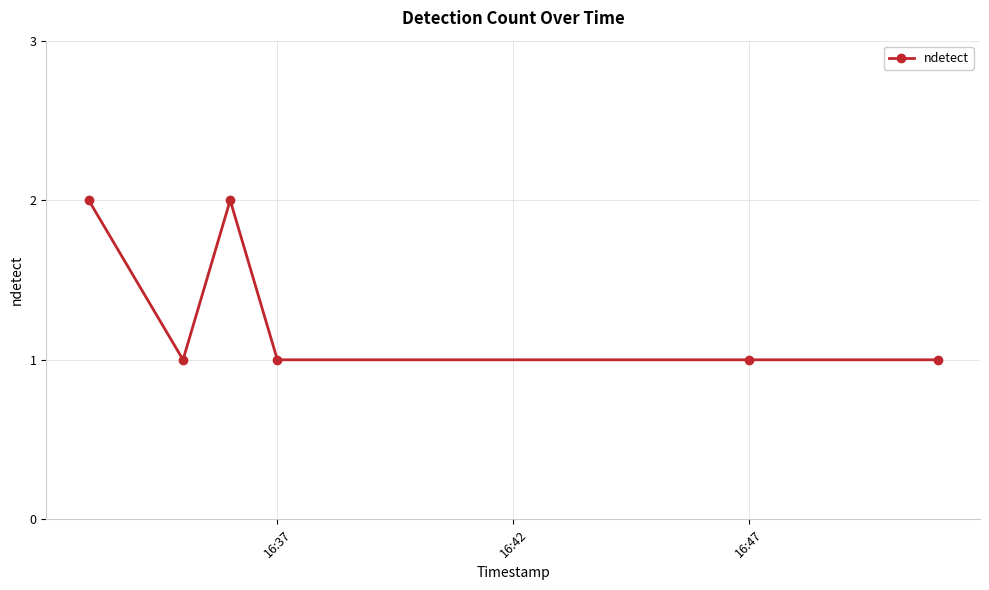

What is the value of the 3rd point from the left?

2